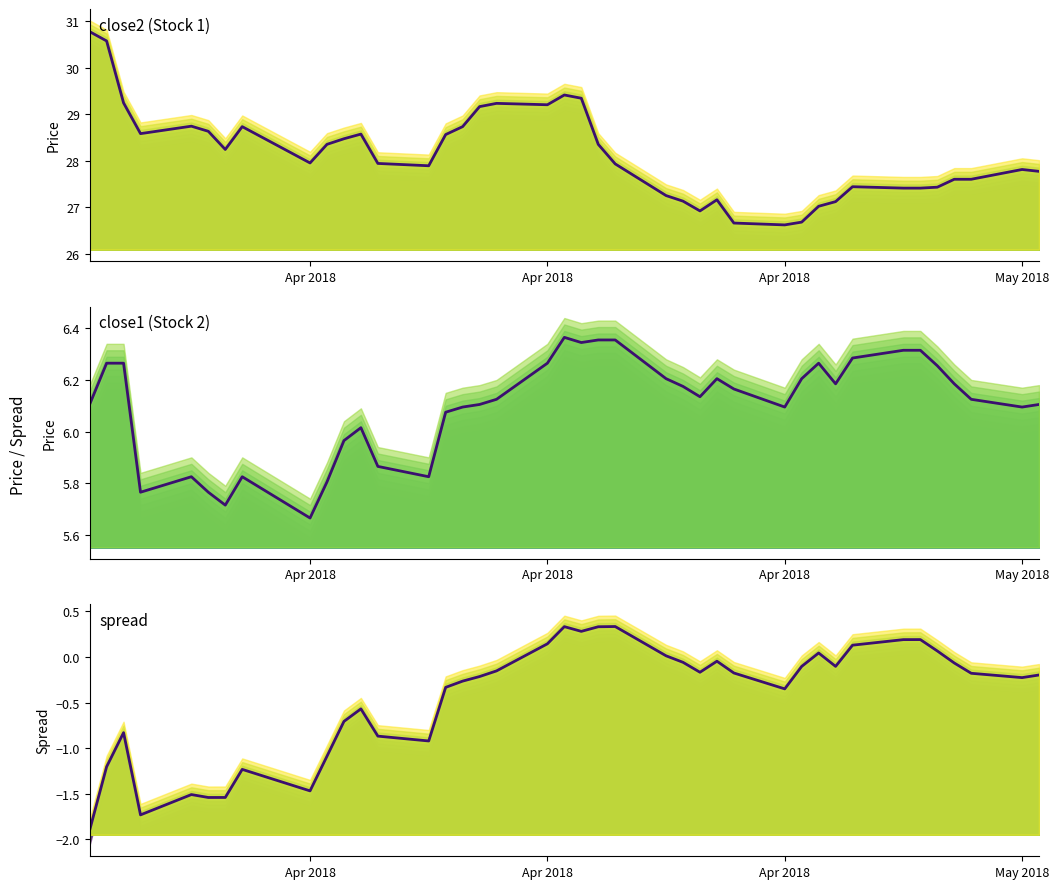

Is it true that close1 (main) equals 1.4 at Apr 2018?

False